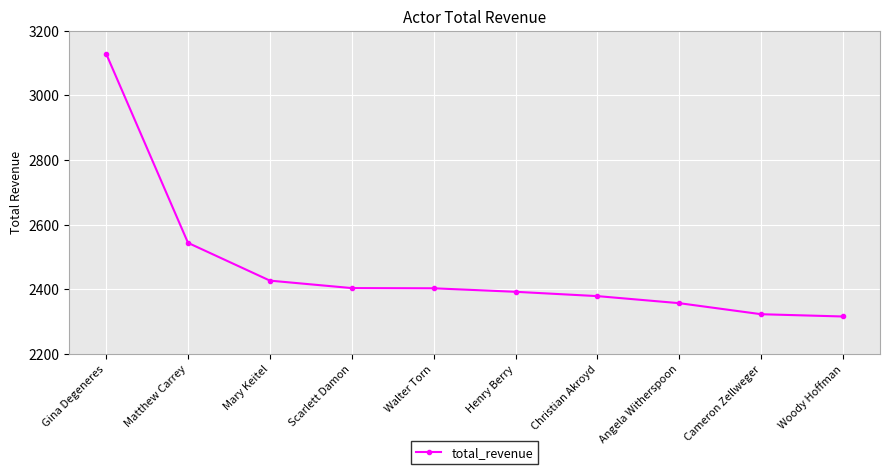

At which label is the value closest to 2722?

Matthew Carrey